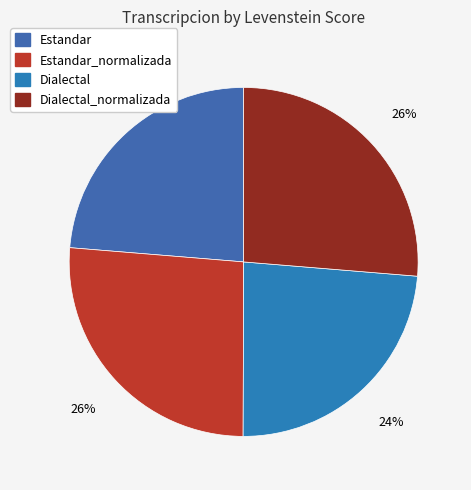

How much of the chart is everything except Dialectal?

76.3%